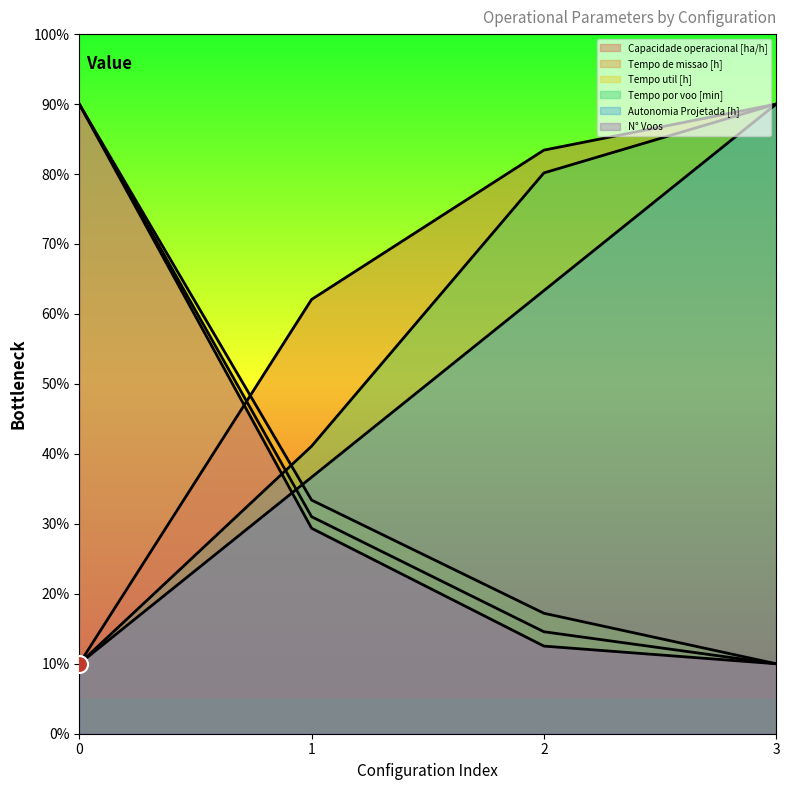

Is the value of Tempo util [h] at 2 greater than the value of Autonomia Projetada [h] at 1?

No